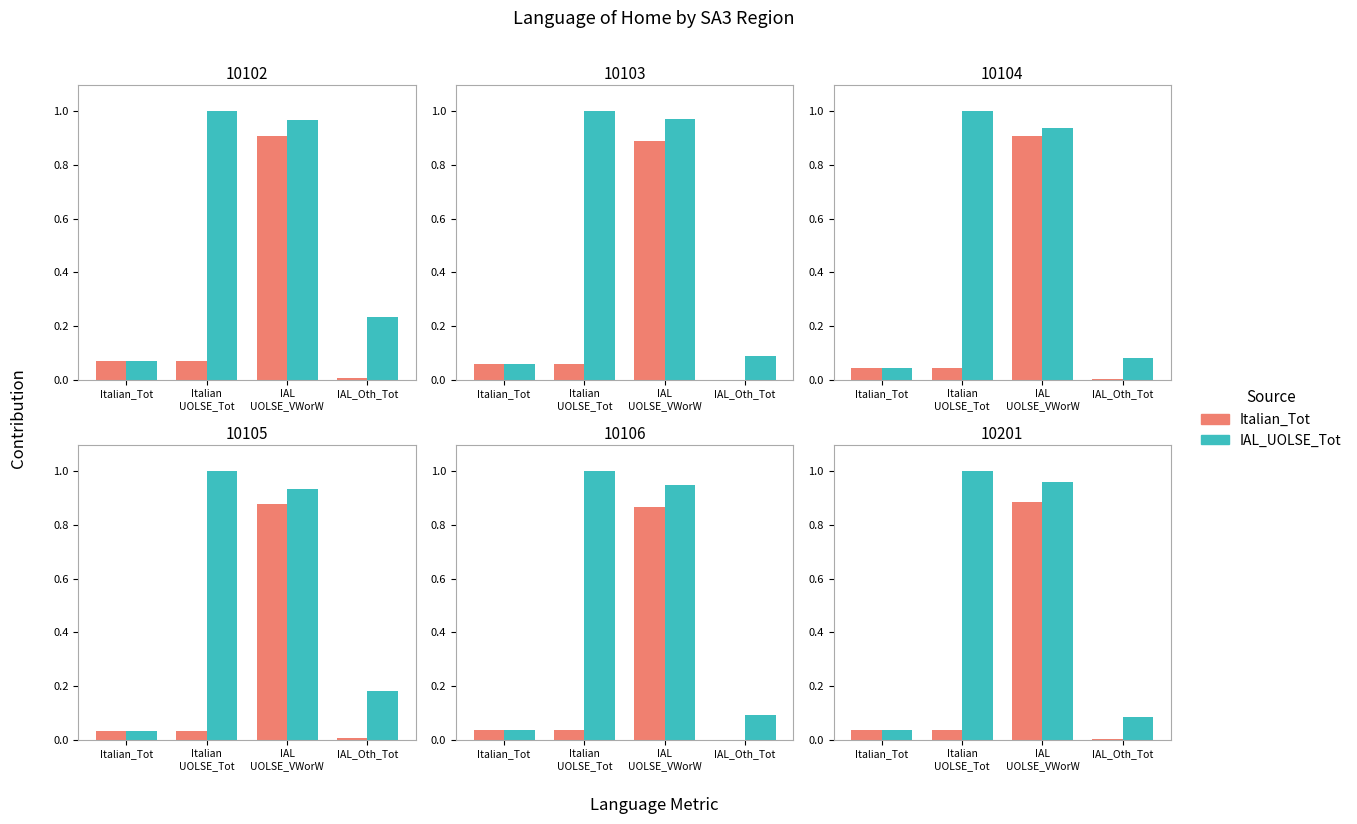

Is the value of Italian_Tot at IAL
UOLSE_VWorW greater than the value of IAL_UOLSE_Tot at Italian_Tot?

Yes